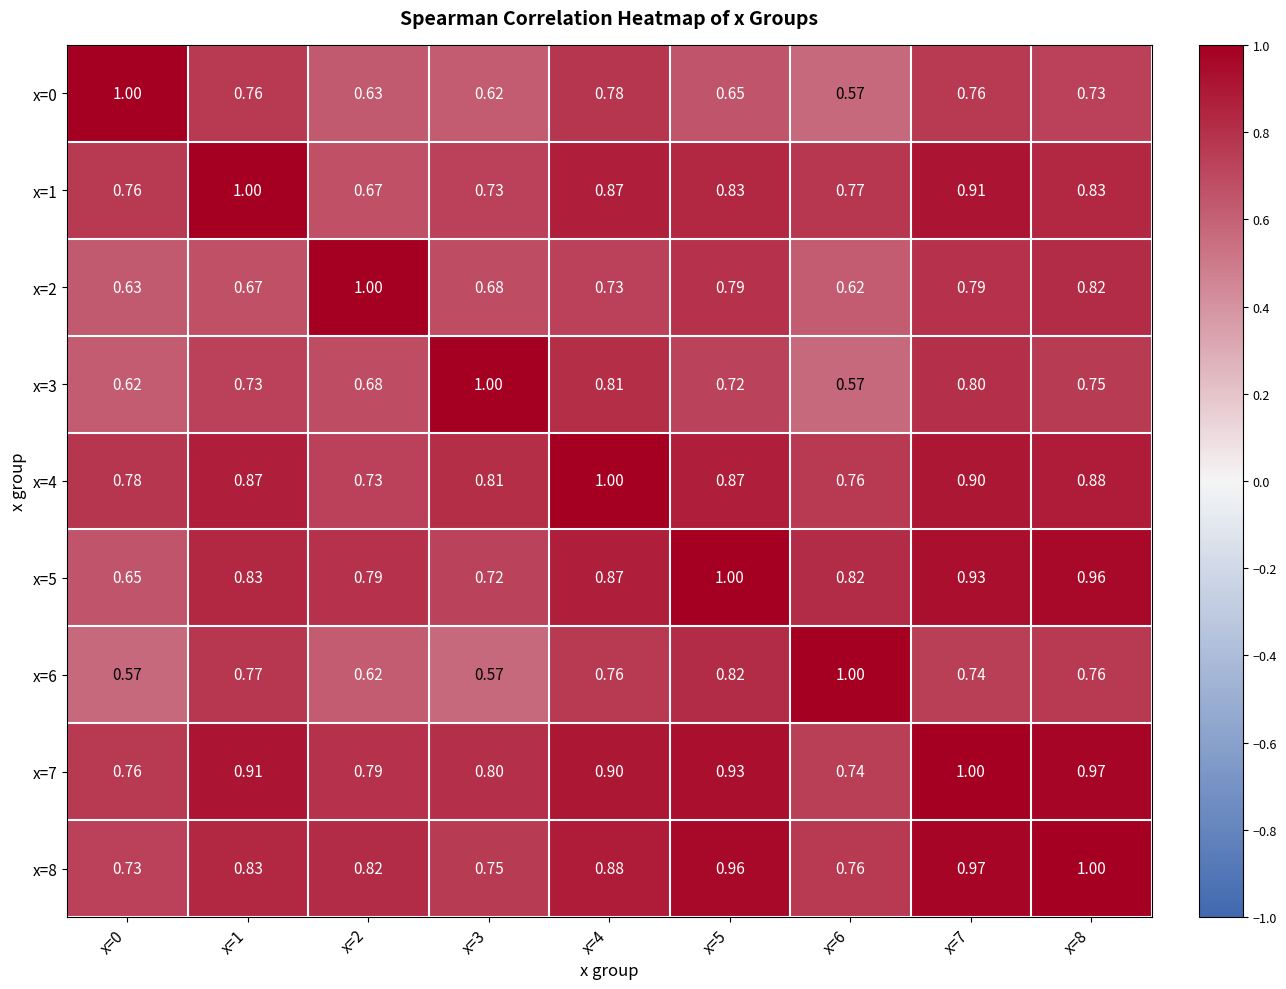

Is the value of x=4 at x=7 greater than the value of x=3 at x=0?

Yes